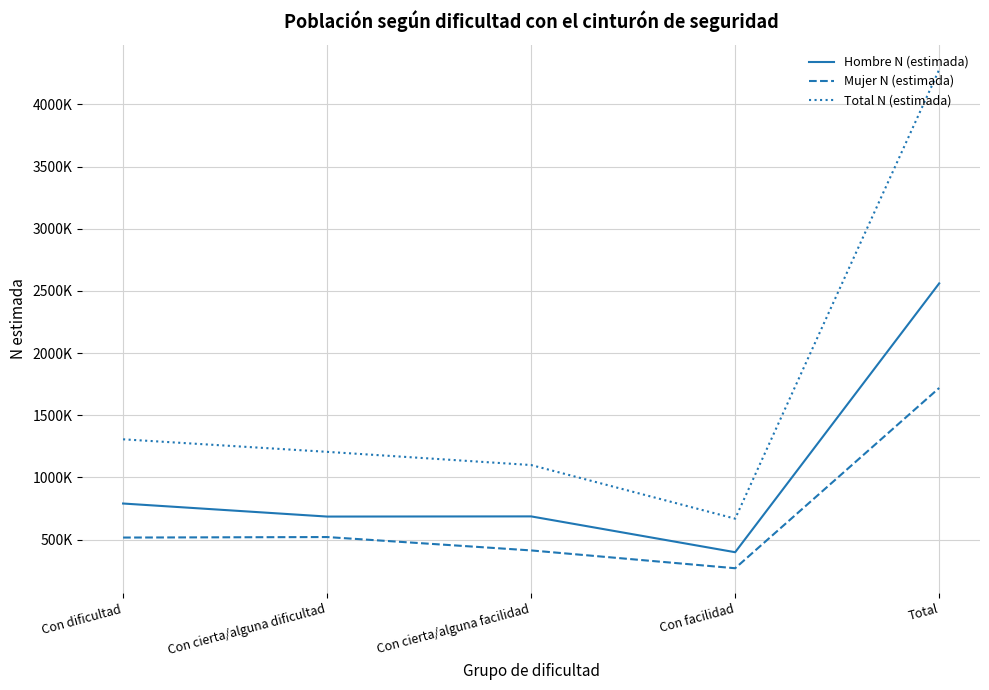

True or false: Total N (estimada) has more than 2 interior local peaks.

False